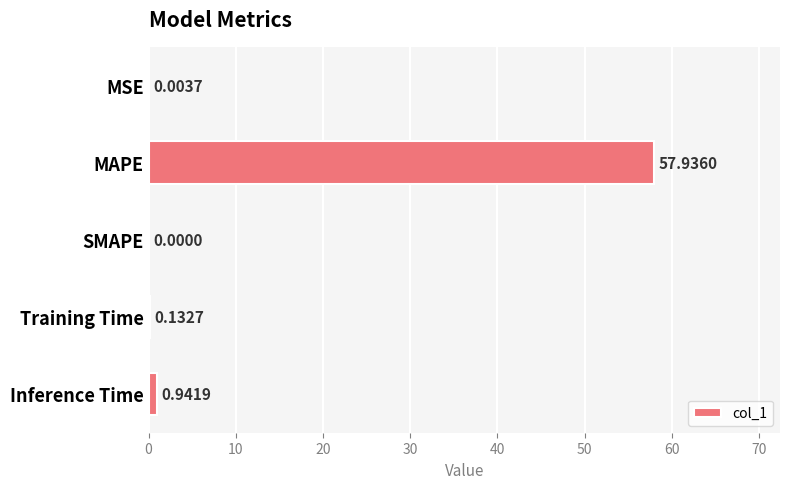

What is the sum of the values at Training Time and MAPE?

58.1